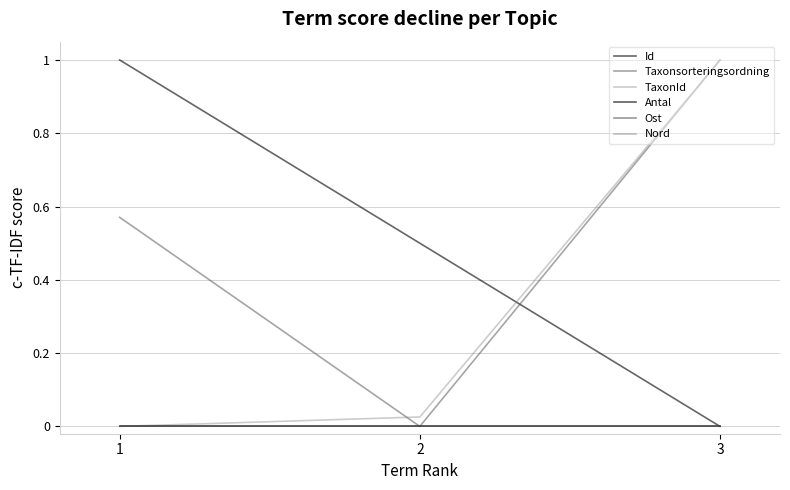

At which category does the chart reach its minimum across all series?

3